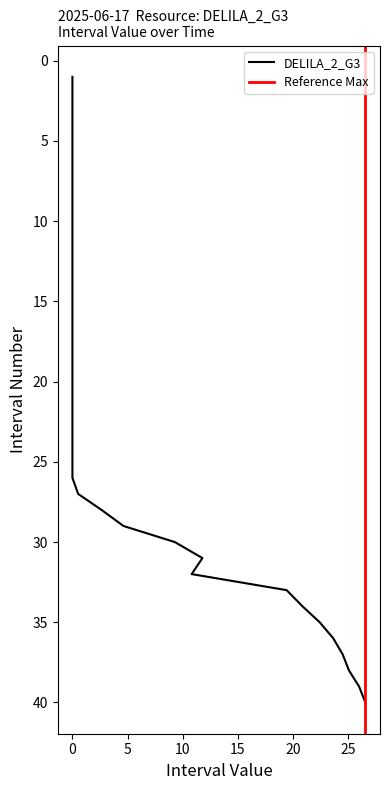

Which label corresponds to the smallest value in the chart?

1